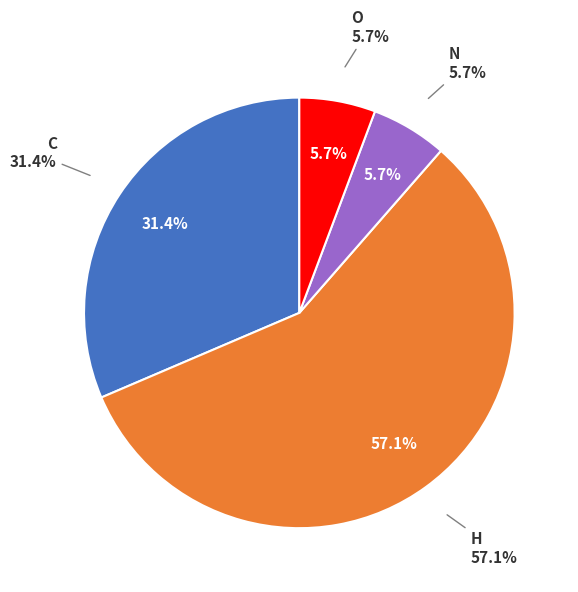

To the nearest percent, what is the combined percentage of H and C?

89%